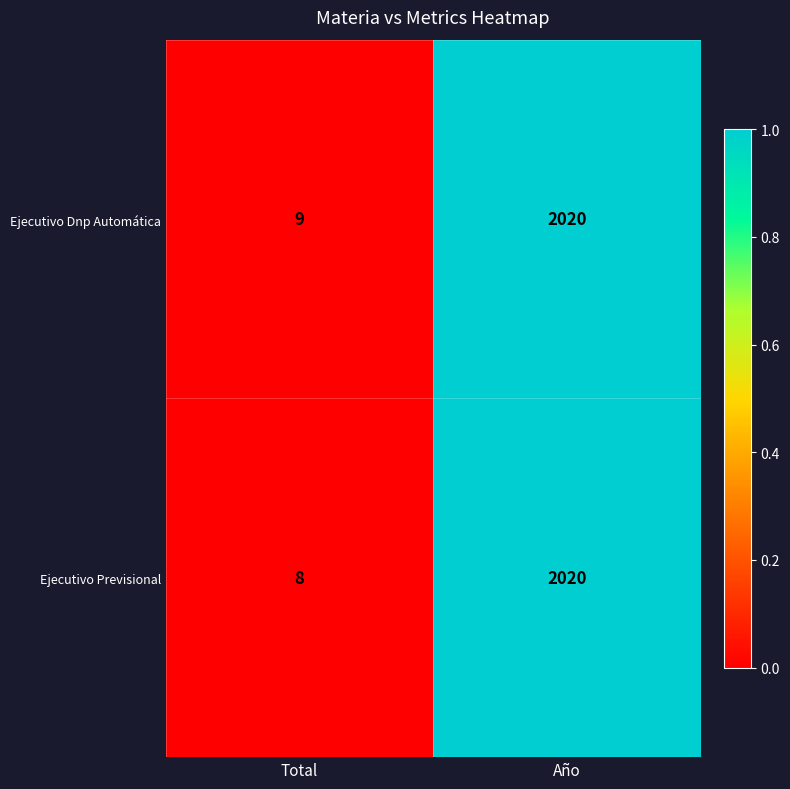

Which series has the largest range (max minus min)?

Ejecutivo Previsional